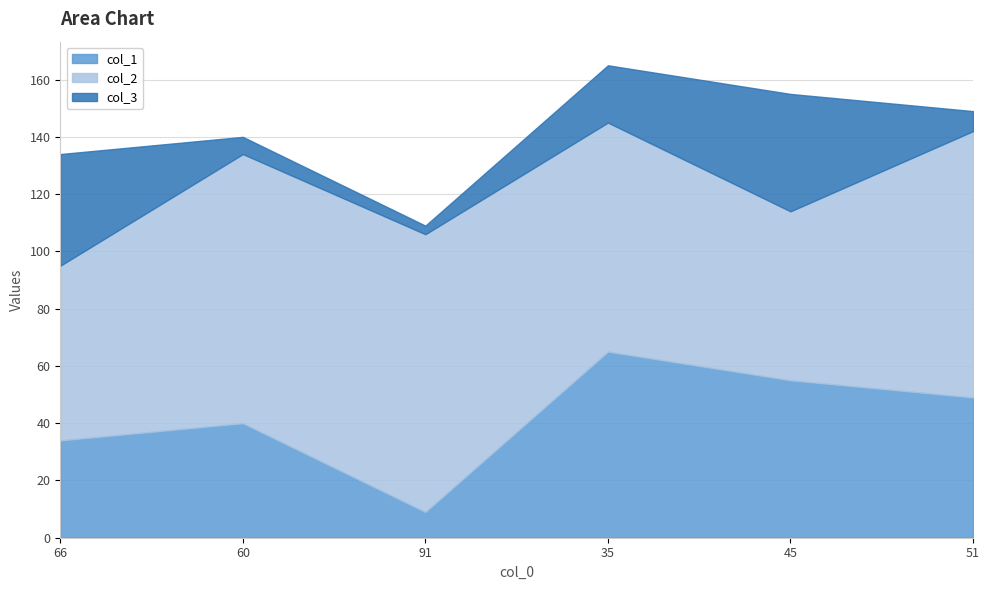

Reading left to right, extract all data points from this chart.

col_1: 66=34	60=40	91=9	35=65	45=55	51=49
col_2: 66=61	60=94	91=97	35=80	45=59	51=93
col_3: 66=39	60=6	91=3	35=20	45=41	51=7